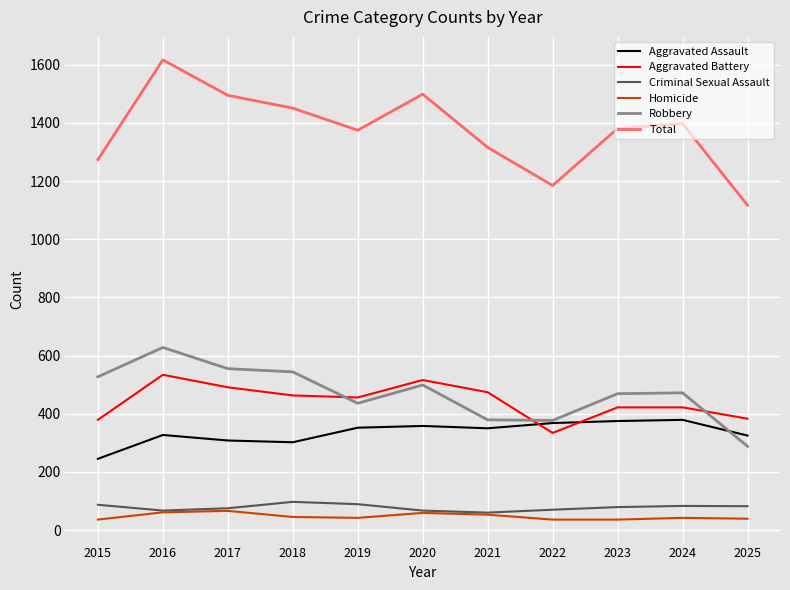

True or false: Total has more than 1 points higher than both neighbors.

True